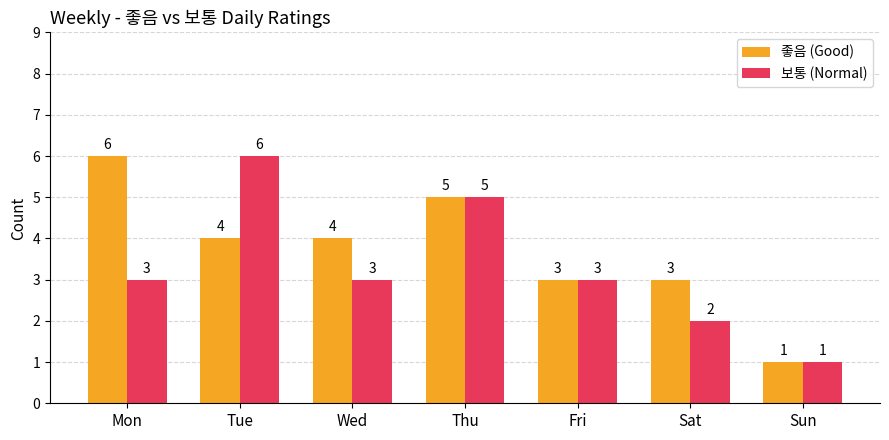

Count the 보통 (Normal) values in the range 2 to 5.

5